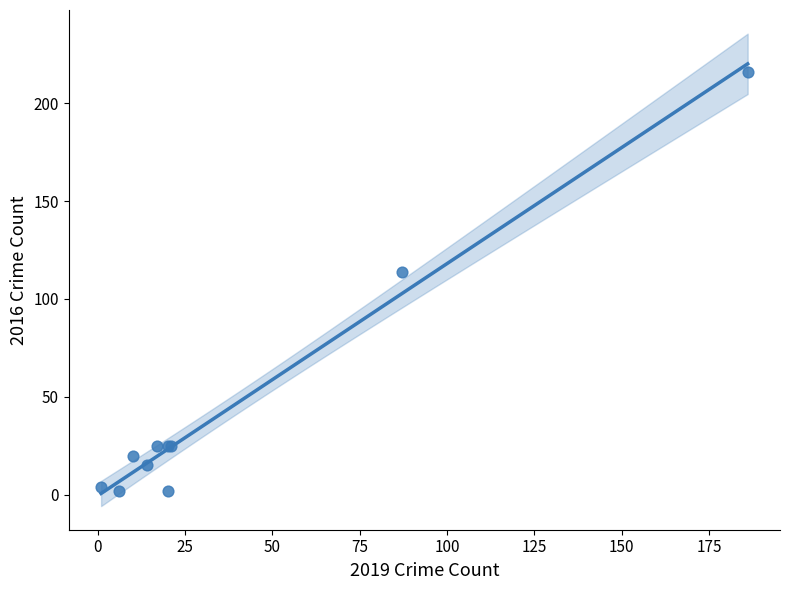

What Y value in the scatter plot is closest to 109?

114